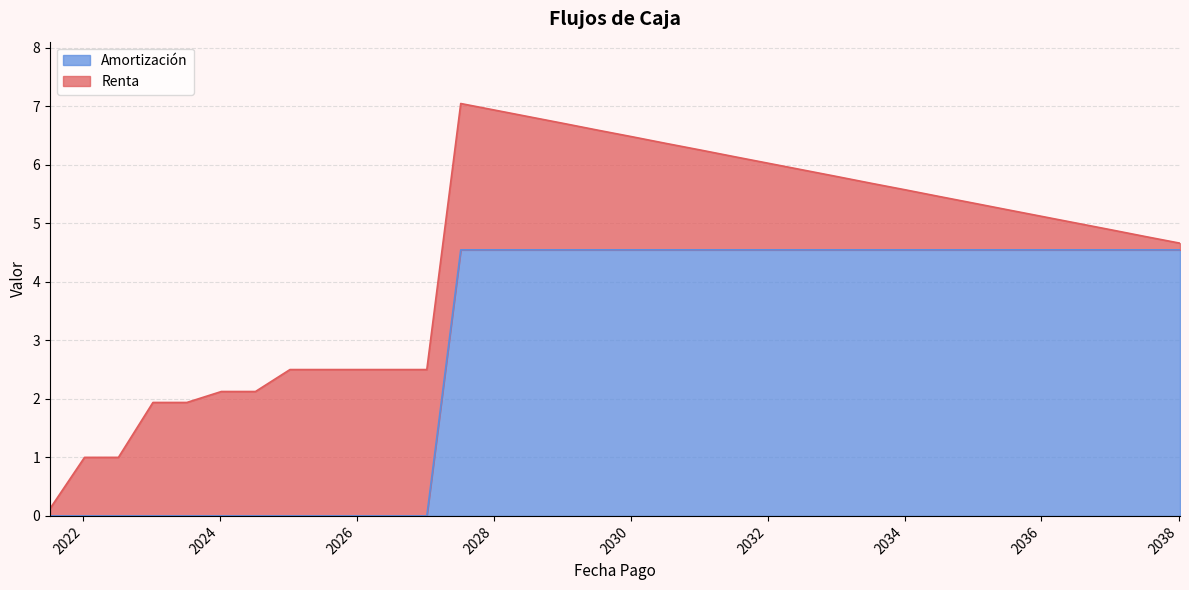

What is the change in value from 2023-01-09 to 2038-01-09?

+4.5